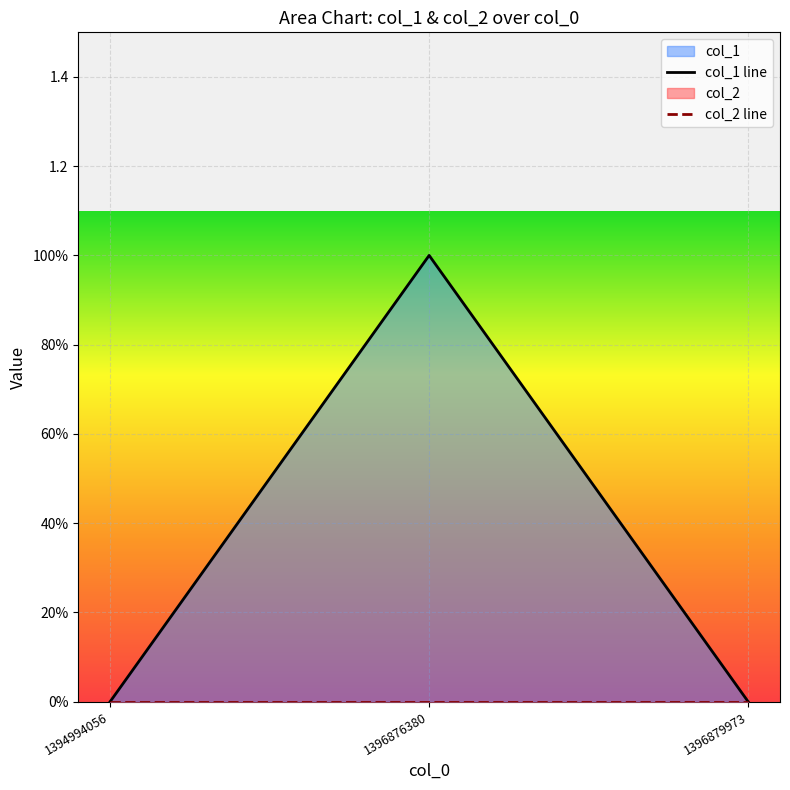

What is the greatest value displayed?

1